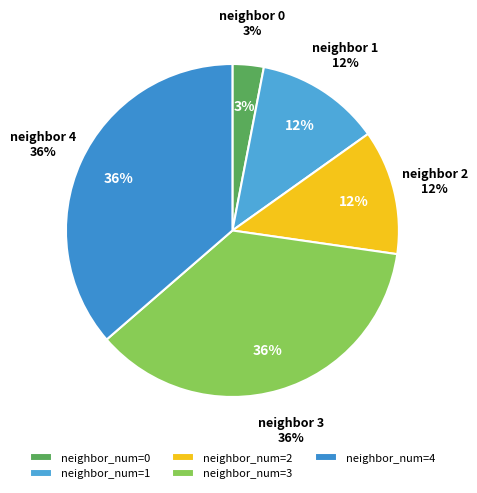

What is the change in value from 1 to 4?

+8